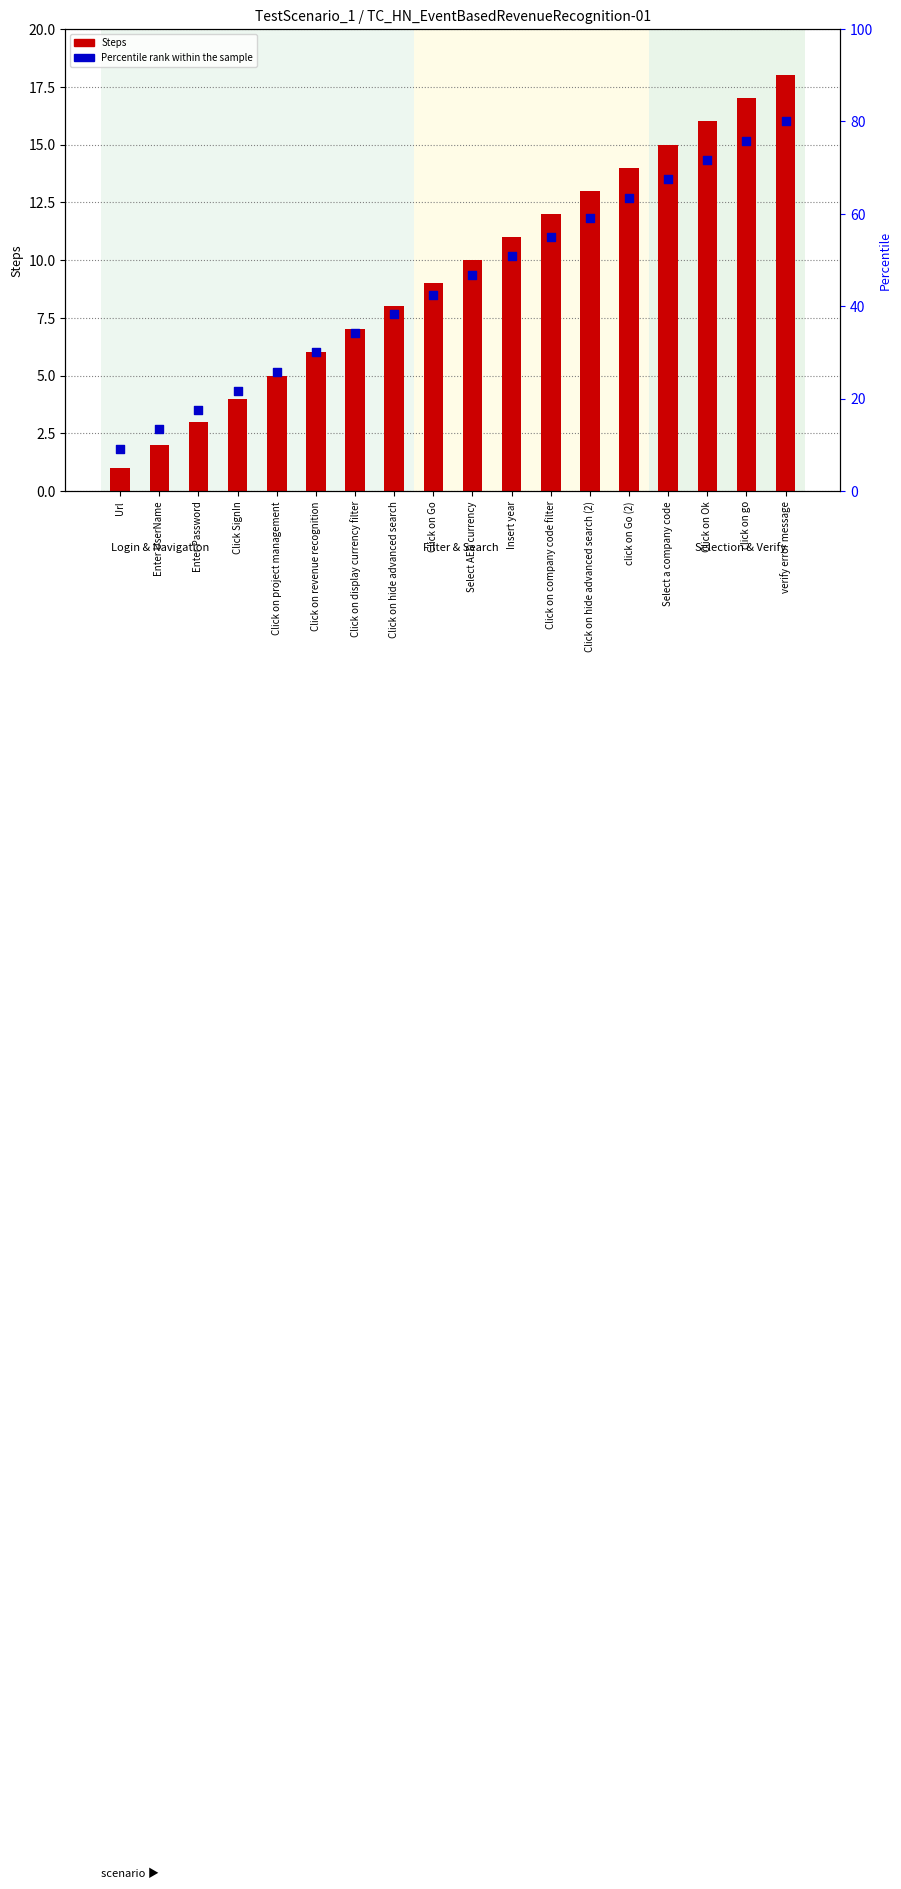

Which series has the widest spread of Y values?

Percentile rank within the sample